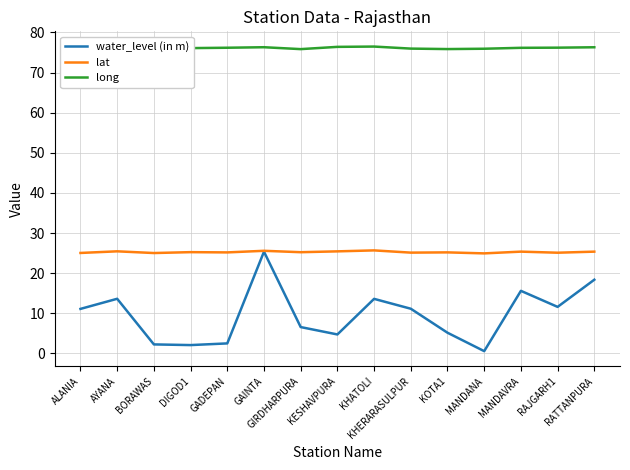

Rank the series by their average value, from highest to lowest.

long, lat, water_level (in m)